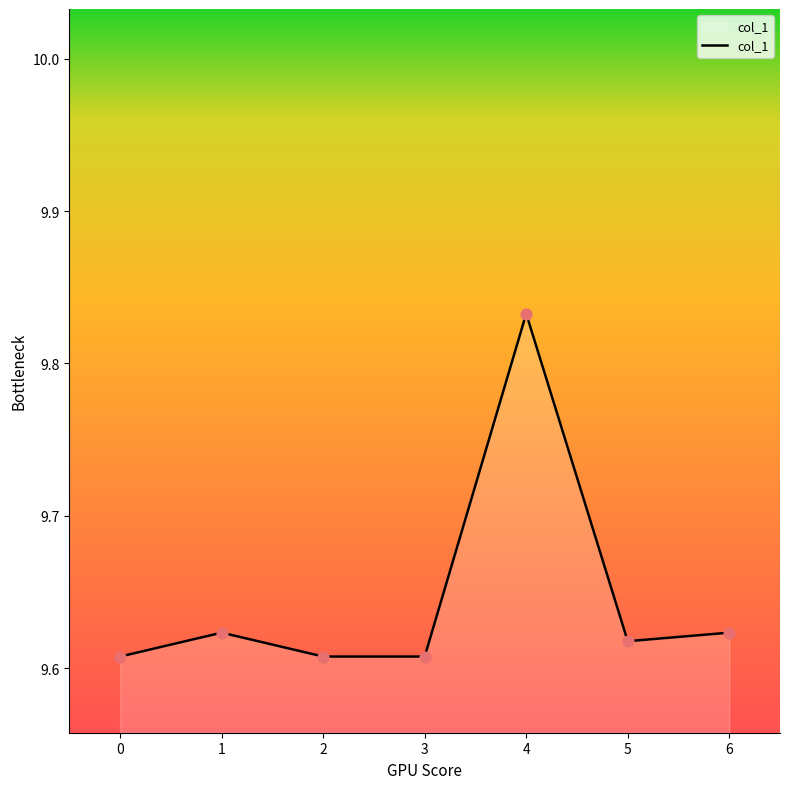

What is the ratio of the value at 4 to the value at 5?

1.0